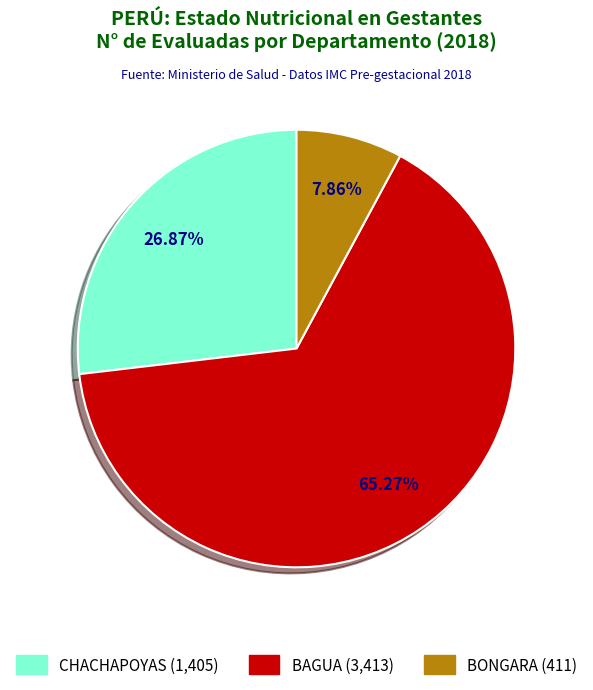

Does any single category account for the majority?

Yes